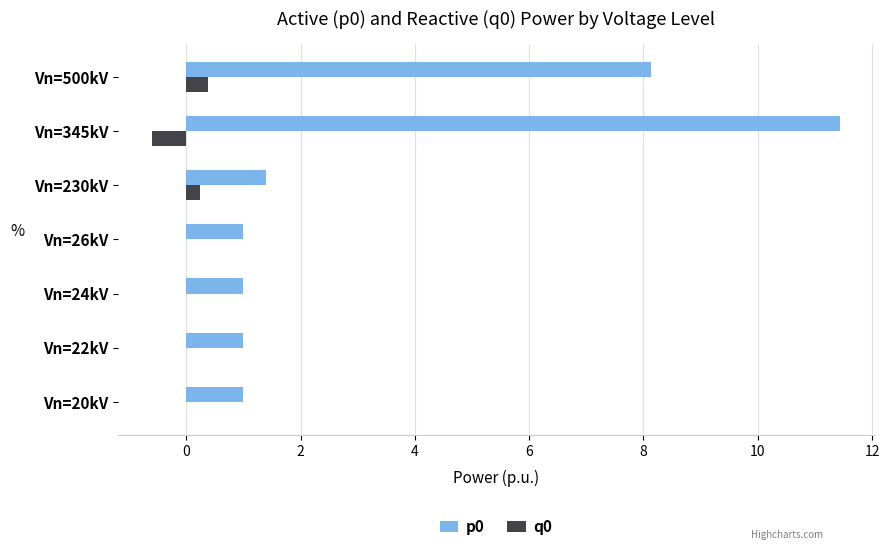

Between Vn=22kV and Vn=345kV, which series saw the biggest shift?

p0